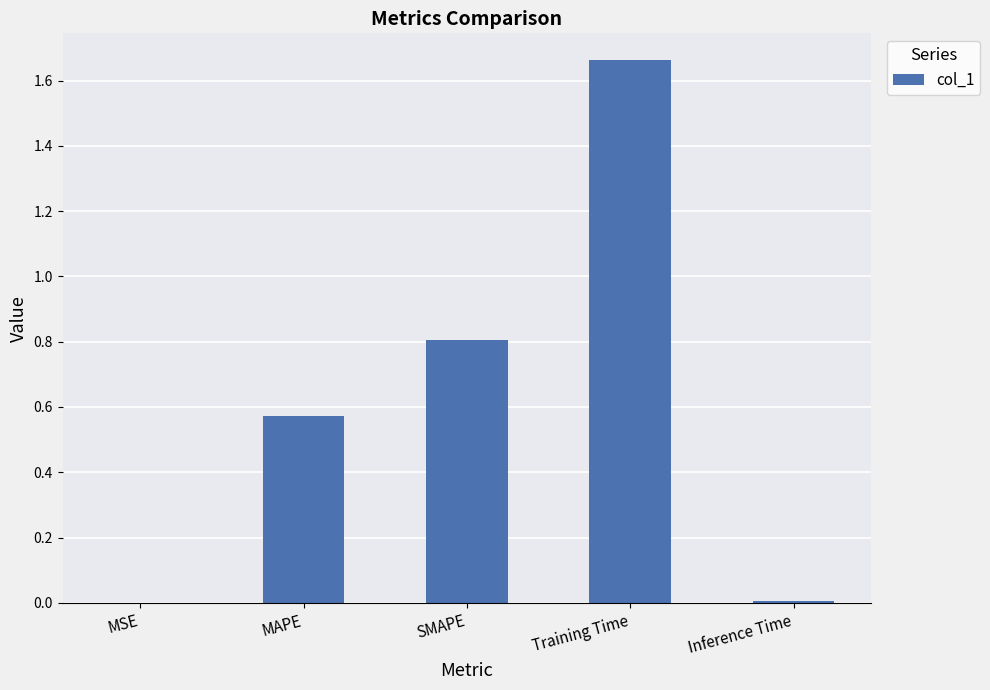

The value at SMAPE is 0.8. True or false?

True